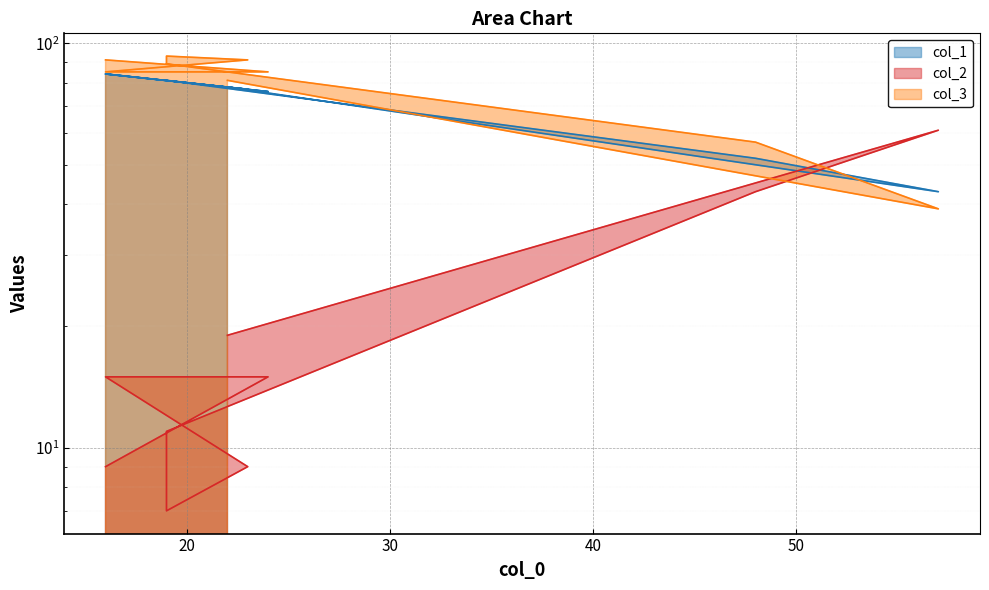

Is it true that col_3 equals 89 at 19?

True